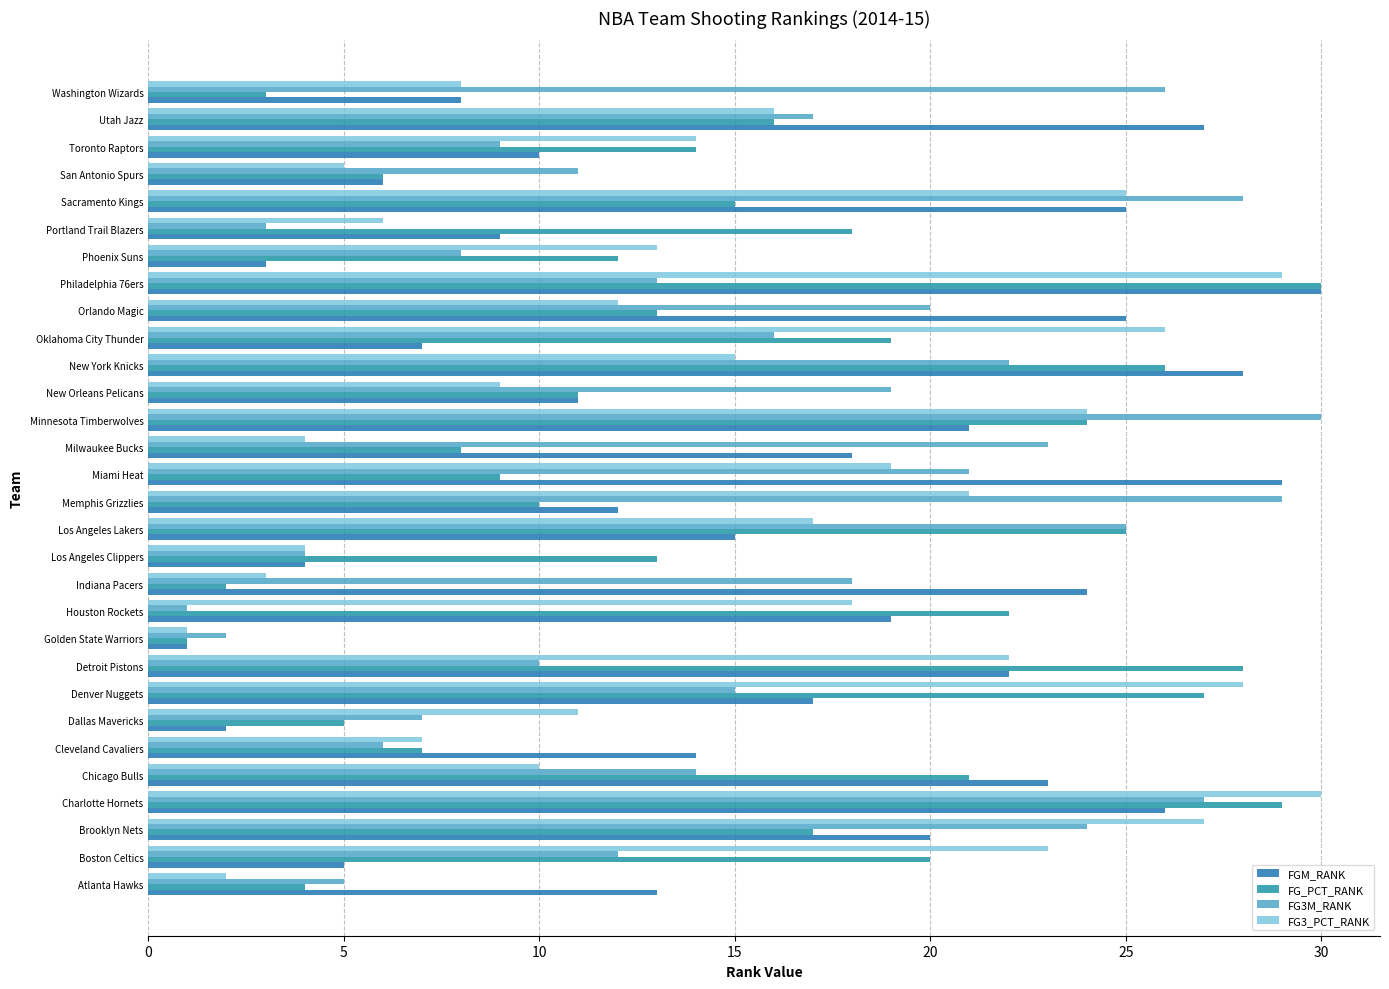

At which category is the sum across all series the highest?

Charlotte Hornets